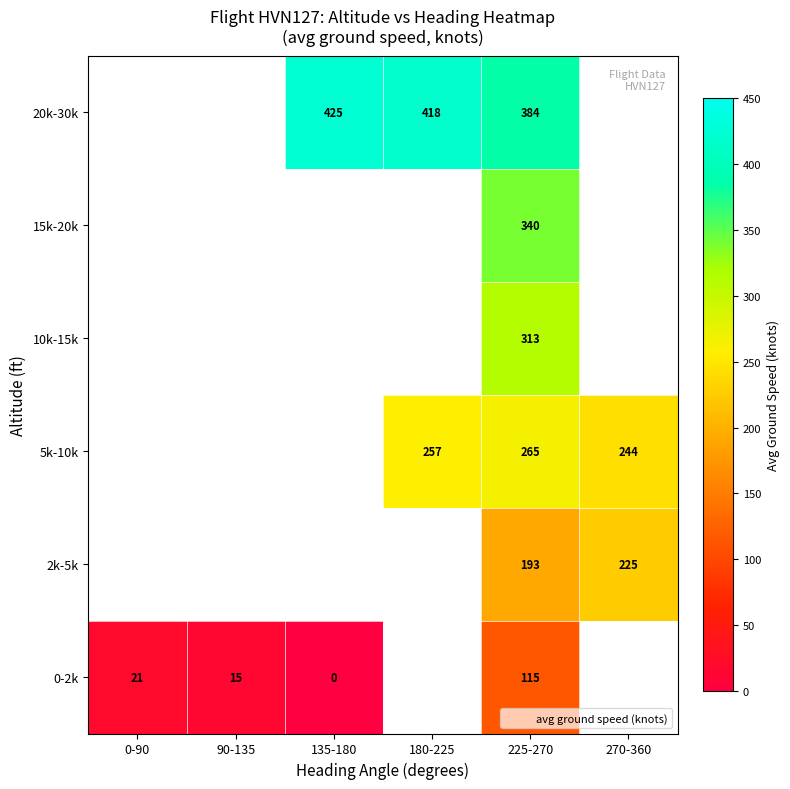

At how many categories does at least one series exceed 211?

4